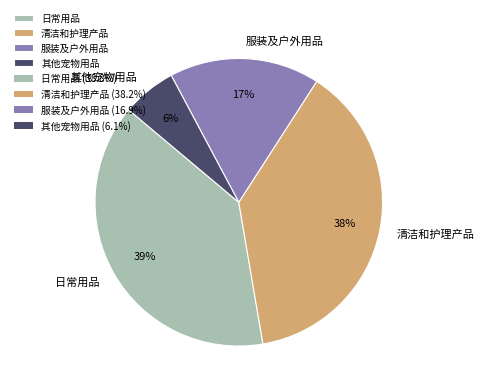

The 清洁和护理产品 slice represents 38% of the pie. True or false?

True